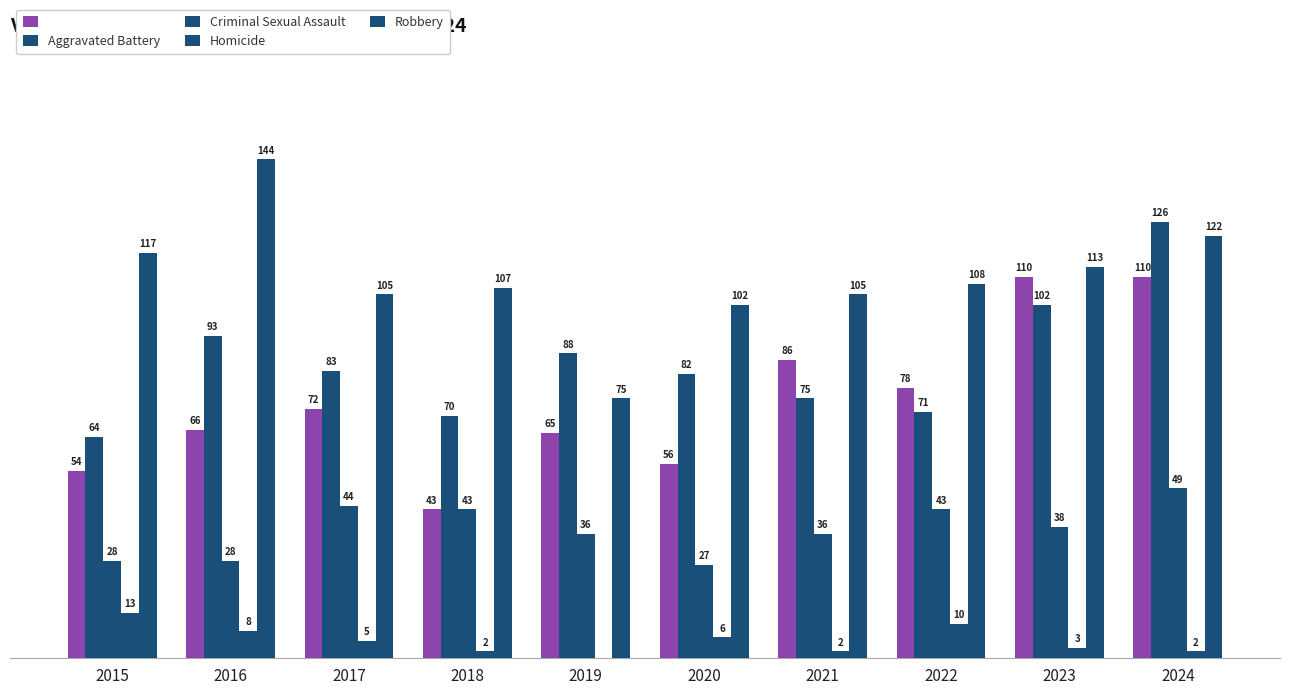

Are the bars grouped side by side (vs. stacked)?

Yes